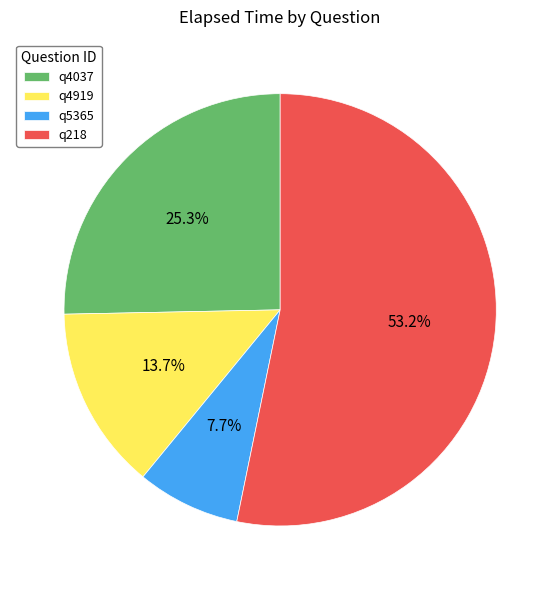

Does q218 account for over 50% of the chart?

Yes